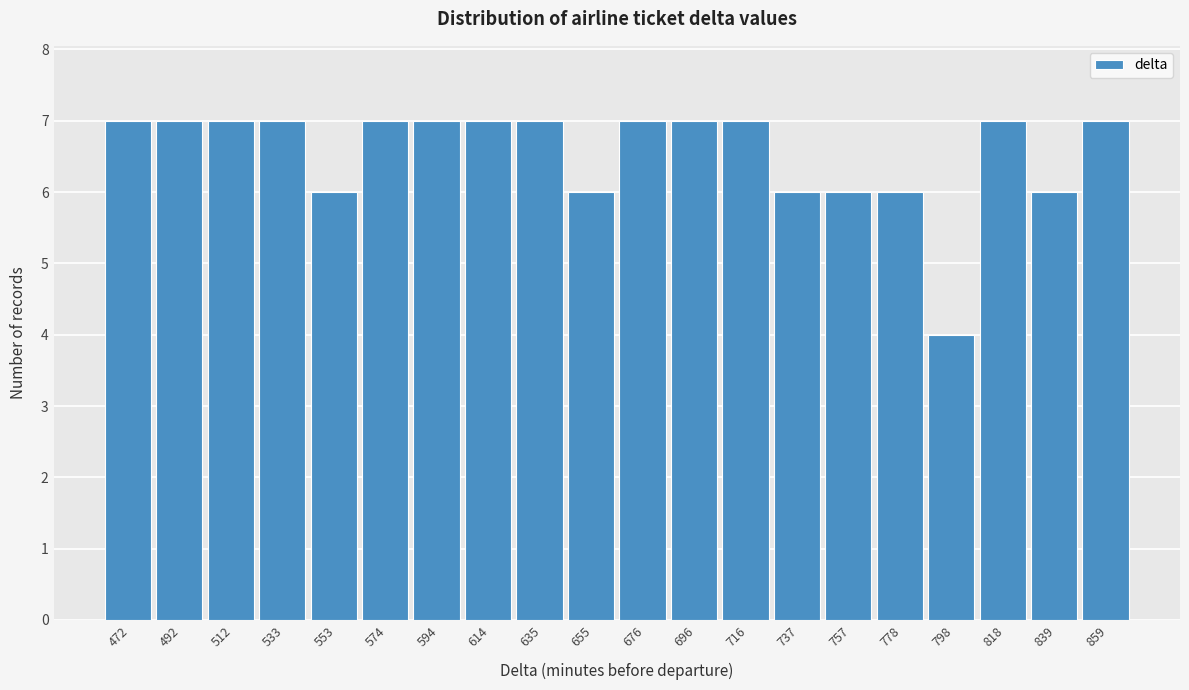

Reading left to right, list every bar in this chart as the range it spans on the x-axis followed by its height. Neither the bar edges nor the heights are printed on the chart, so give them approximately, as read against the axes.

460 to 480: 7
480 to 505: 7
505 to 525: 7
525 to 545: 7
545 to 565: 6
565 to 585: 7
585 to 605: 7
605 to 625: 7
625 to 645: 7
645 to 665: 6
665 to 685: 7
685 to 705: 7
705 to 725: 7
725 to 750: 6
750 to 770: 6
770 to 790: 6
790 to 810: 4
810 to 830: 7
830 to 850: 6
850 to 870: 7